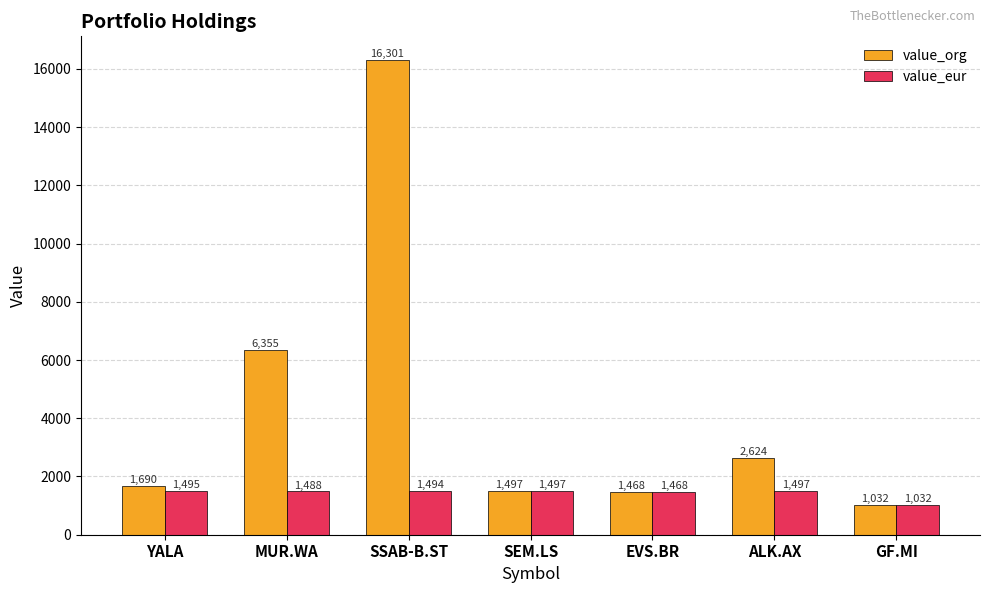

What is the value of the value_org bar at the 6th from the left?

2623.5